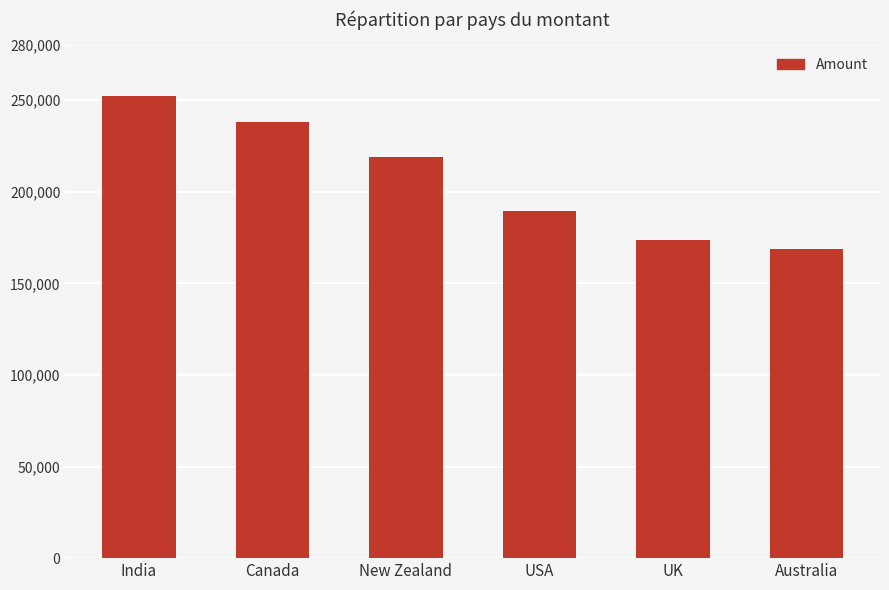

What is the sum of all values?

1240869